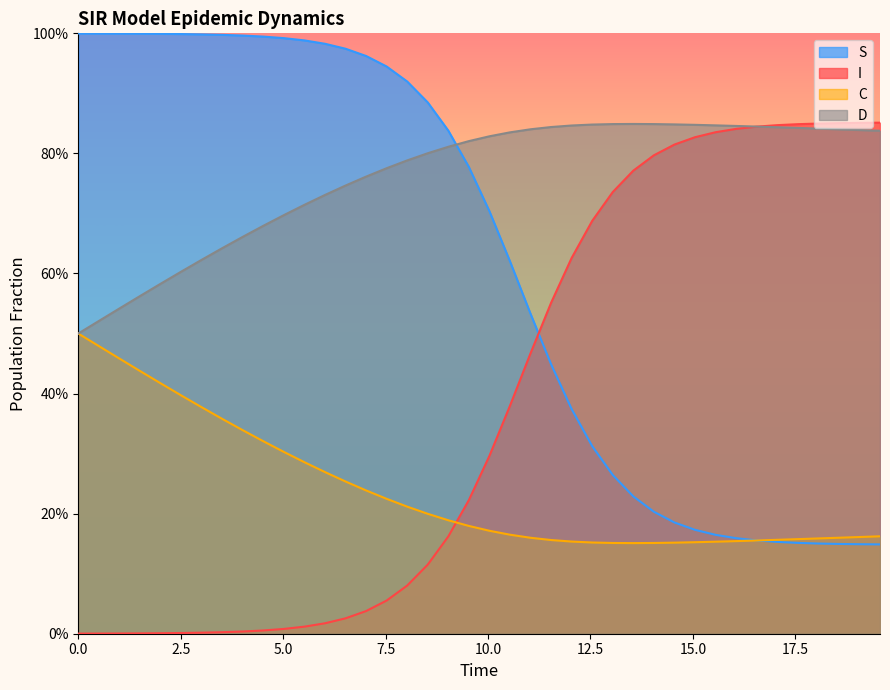

Count the number of categories in the chart.

40